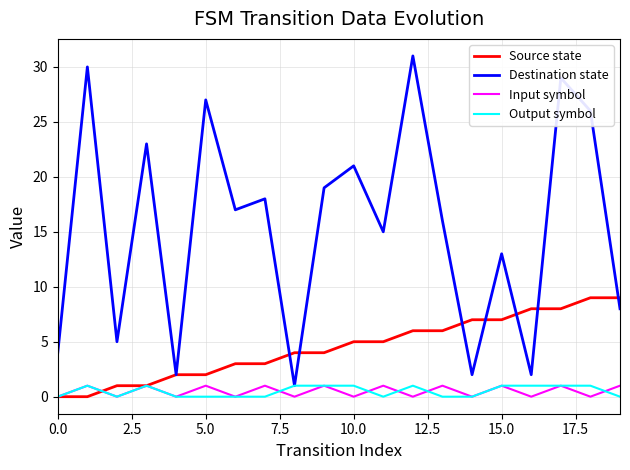

In Destination state, how many points are higher than both neighbors (excluding endpoints)?

8